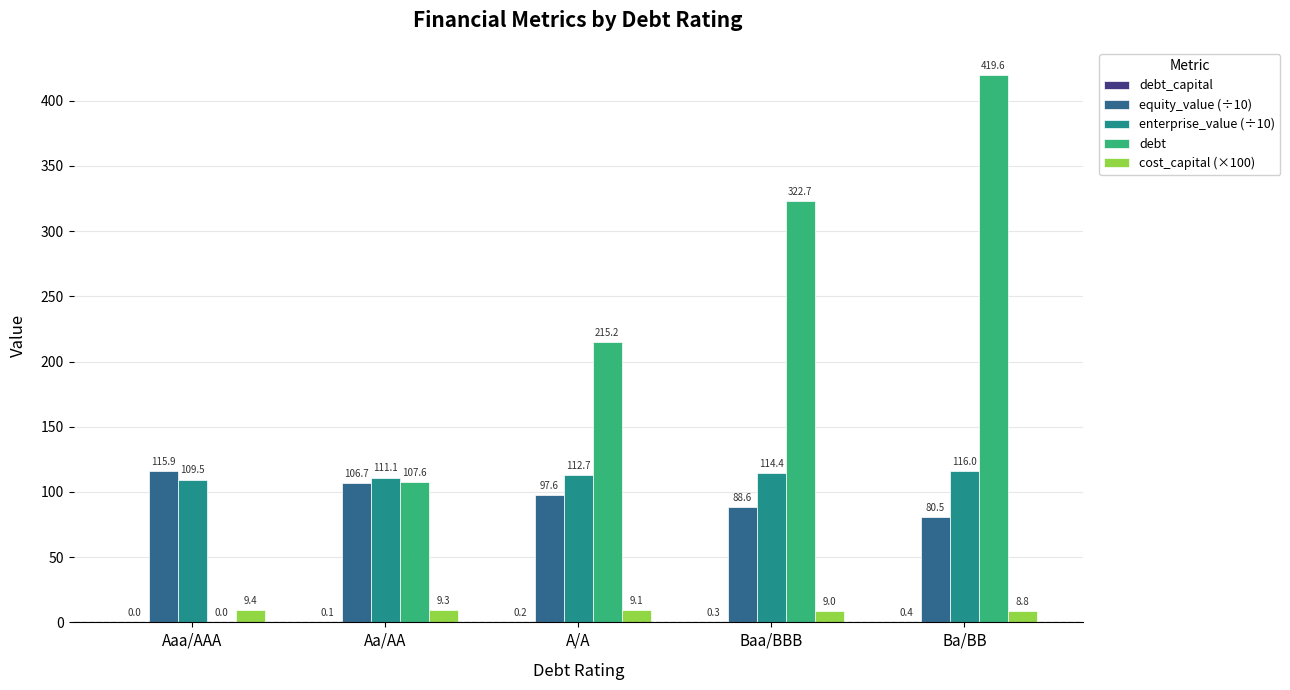

Which series has the largest total across all categories?

debt